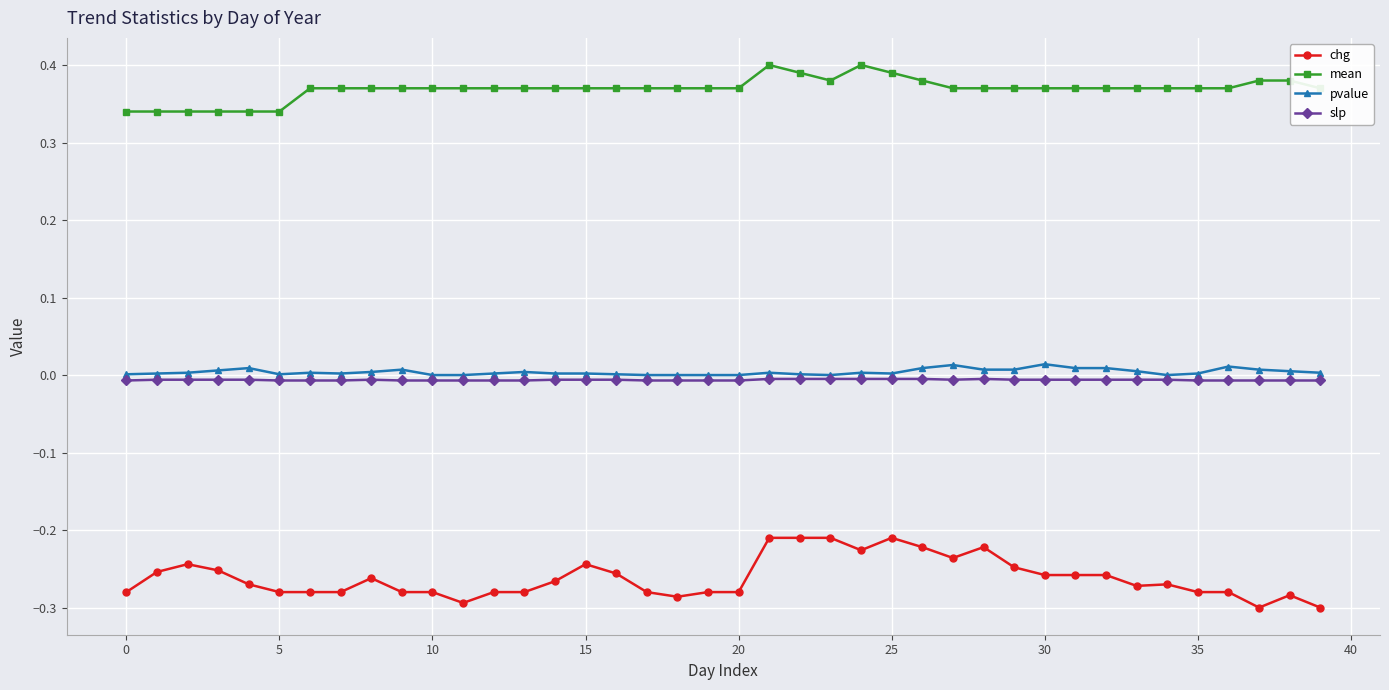

Which series has the widest spread of values?

chg